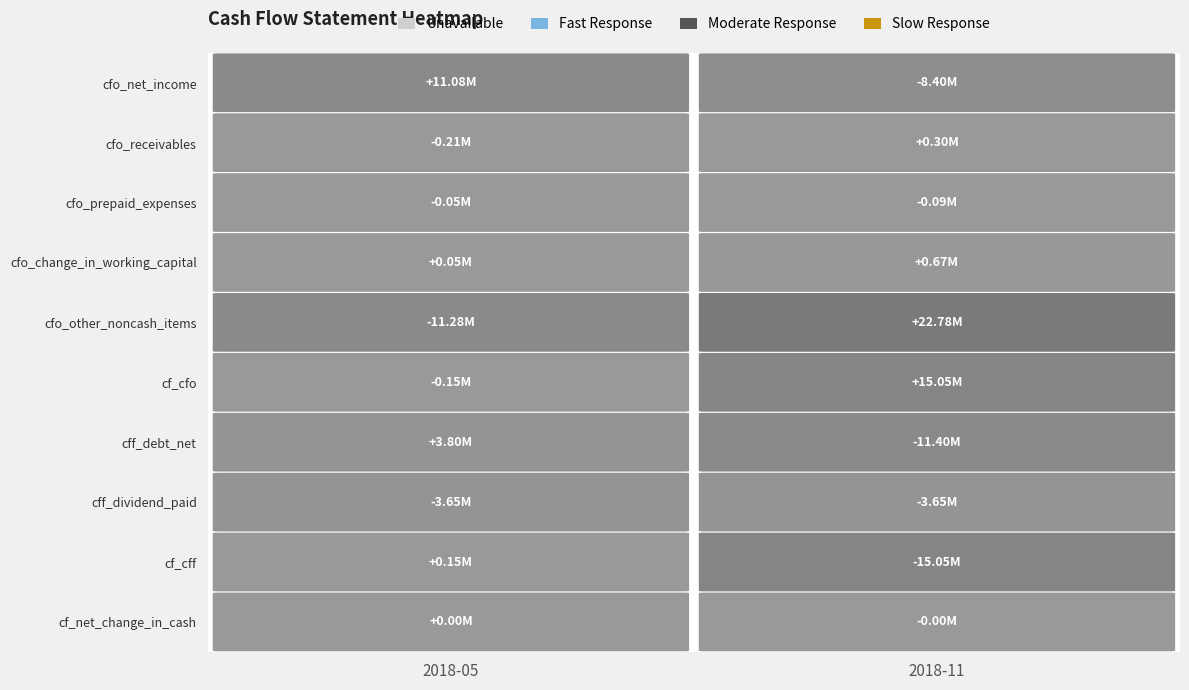

The cfo_other_noncash_items series shows -6656507 at 0. True or false?

False